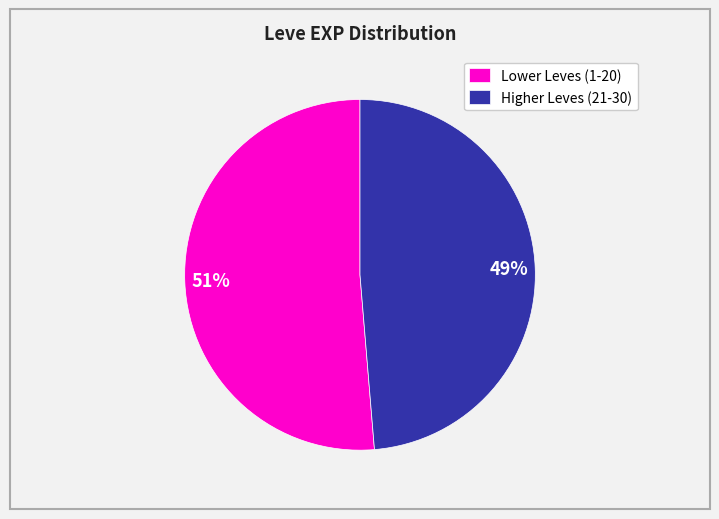

Count the number of slices in the pie.

2